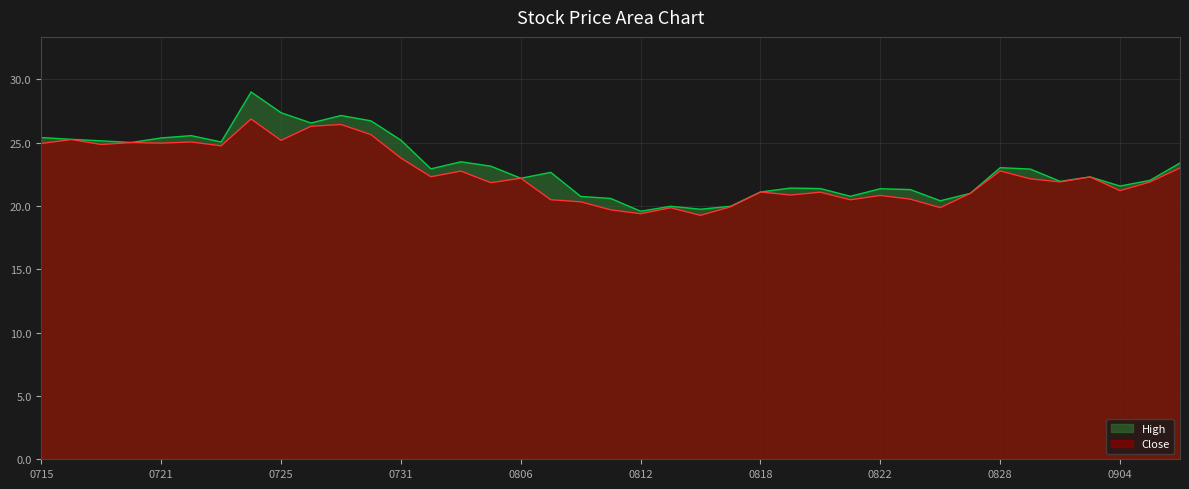

What is the sum of all High values?

899.9